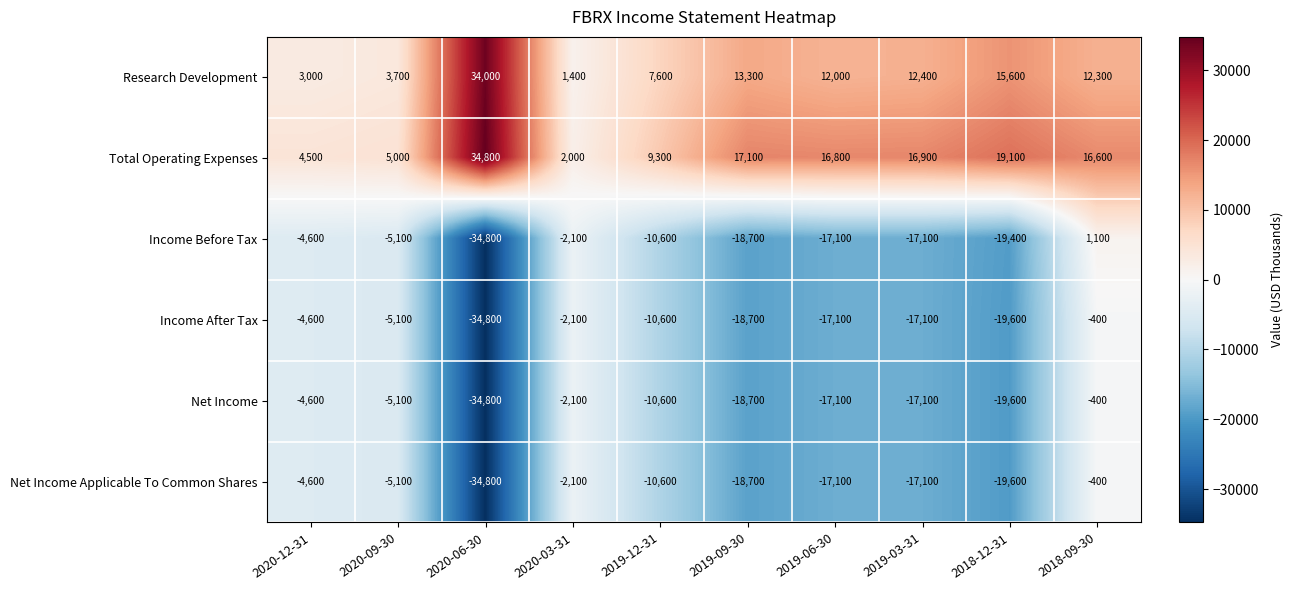

At which label does Net Income reach its minimum?

2020-06-30